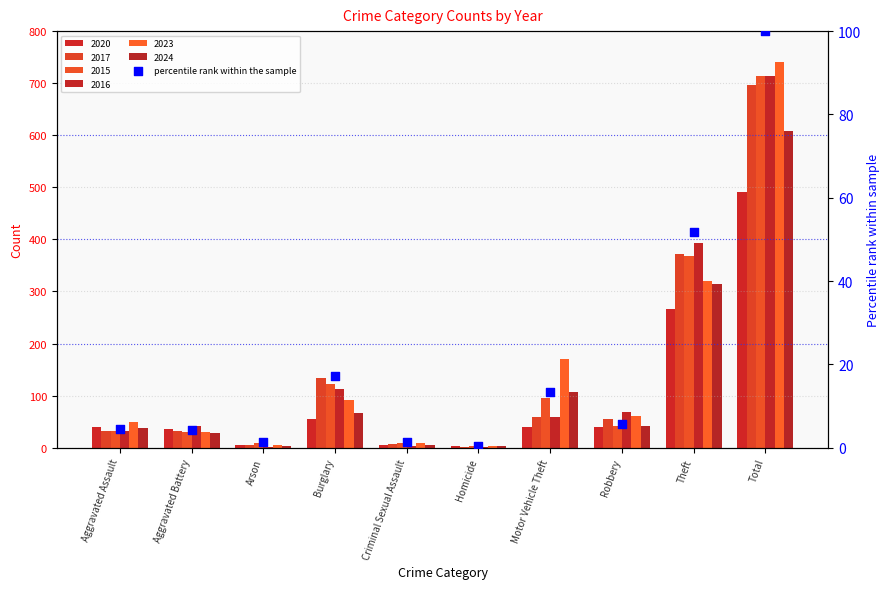

What is the ratio of the value at Motor Vehicle Theft to the value at Robbery?

2.3